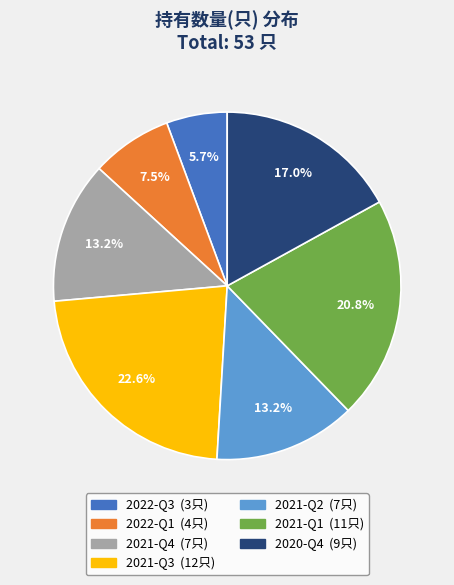

What is the ratio of the value at 2021-Q4 to the value at 2021-Q1?

0.6